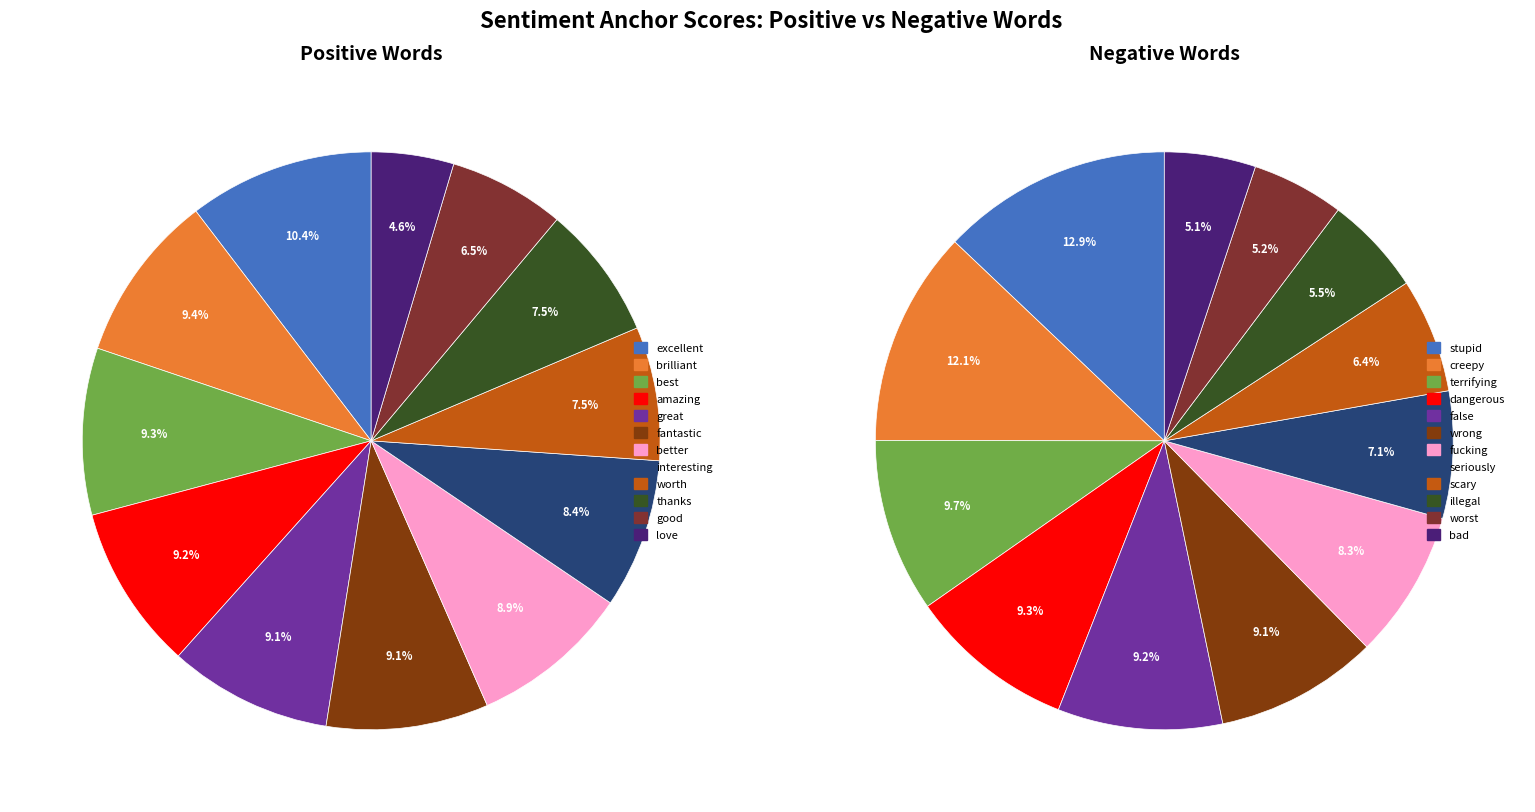

Rank the categories by value from highest to lowest.

excellent, brilliant, best, amazing, great, fantastic, better, interesting, worth, thanks, good, love